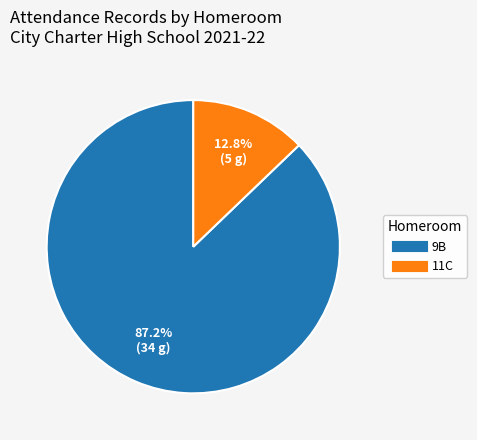

Does any single category account for the majority?

Yes